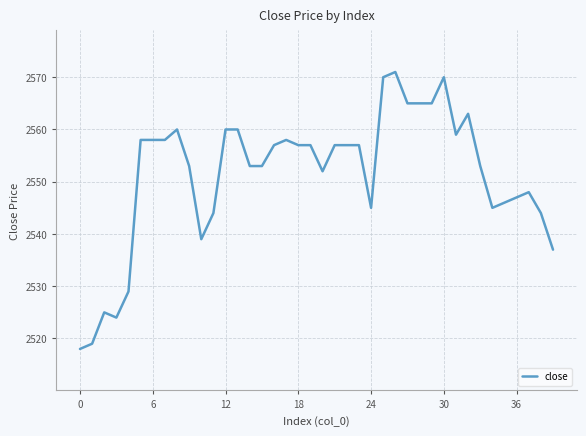

What is the greatest value displayed?

2571